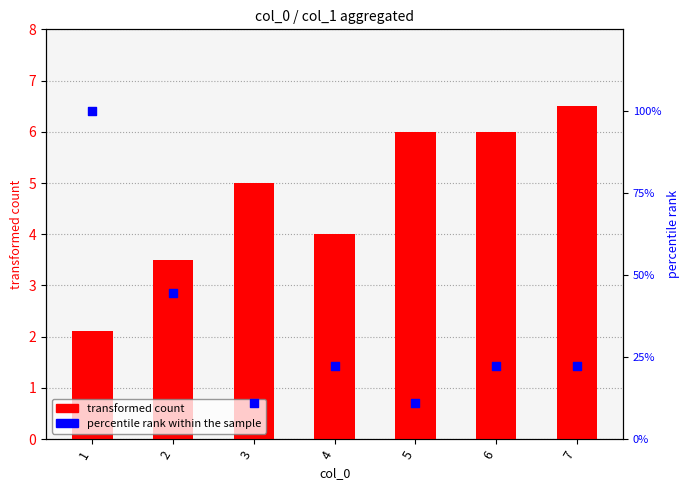

What are all the series names shown in the legend?

transformed count, percentile rank within the sample